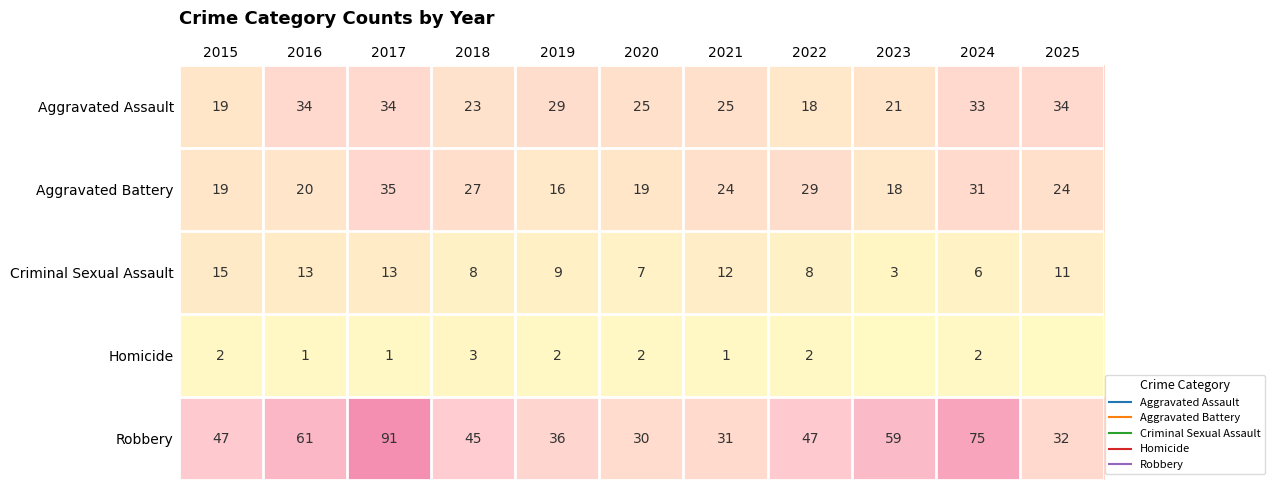

What is the total value across all series at 2024?

147